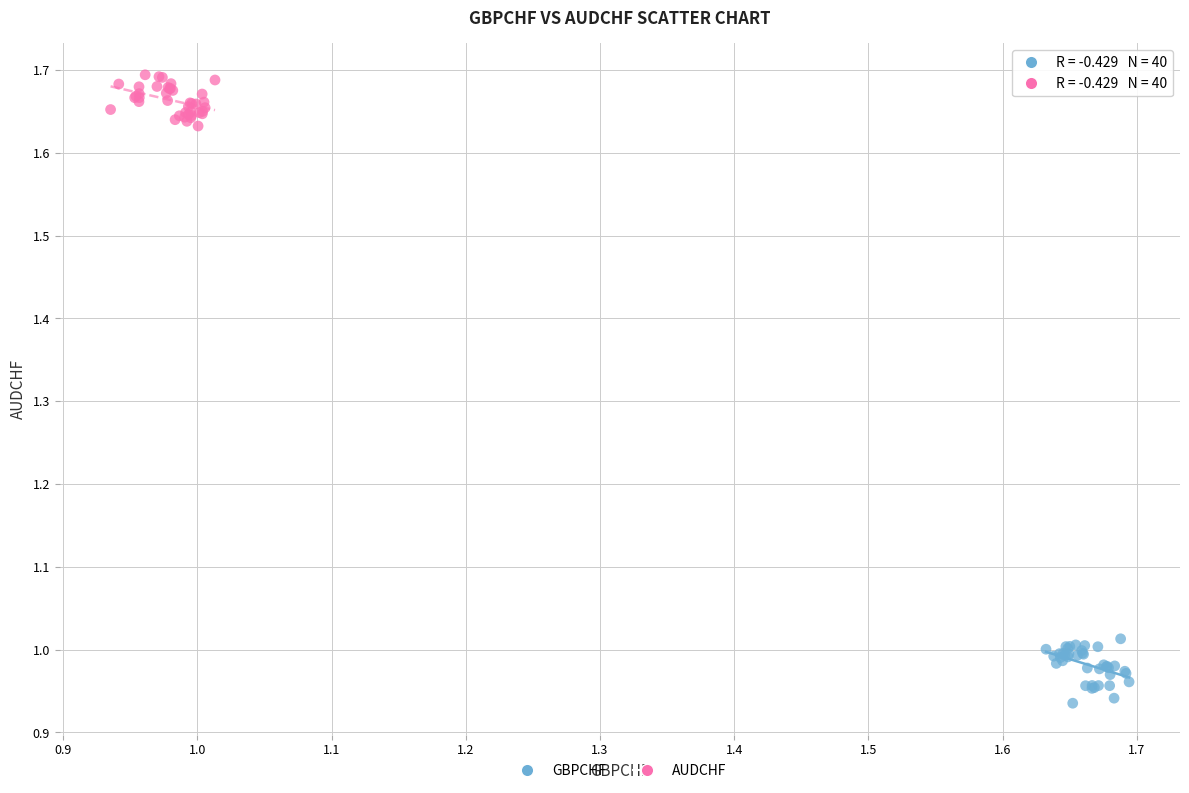

Which series reaches the minimum Y coordinate?

GBPCHF